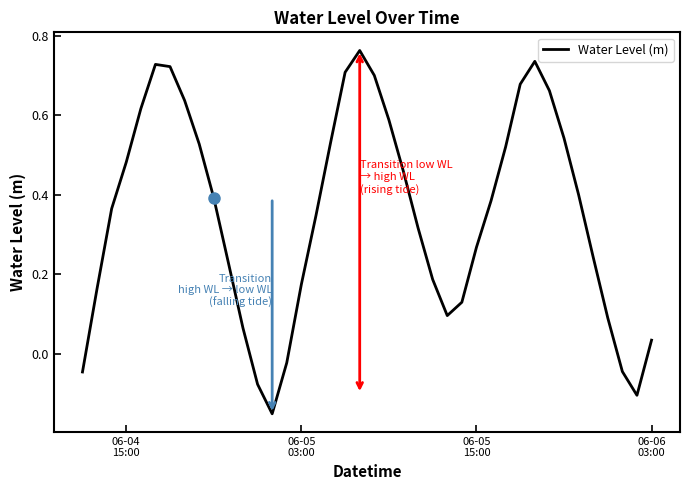

What is the difference between the maximum and minimum values?

0.9